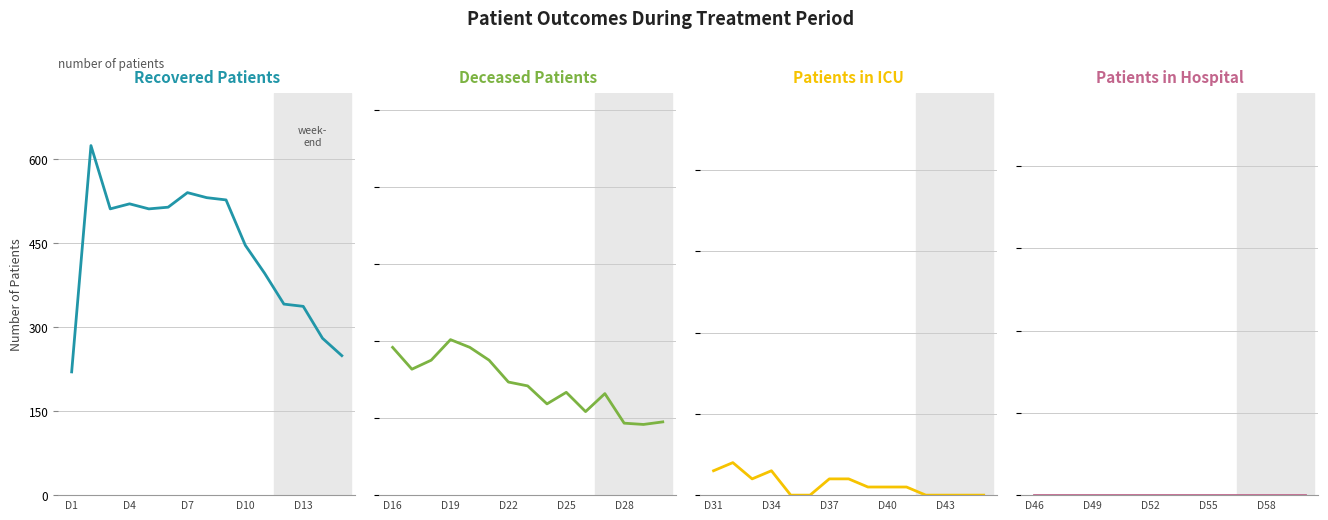

Which series has the largest range (max minus min)?

Recovered Patients